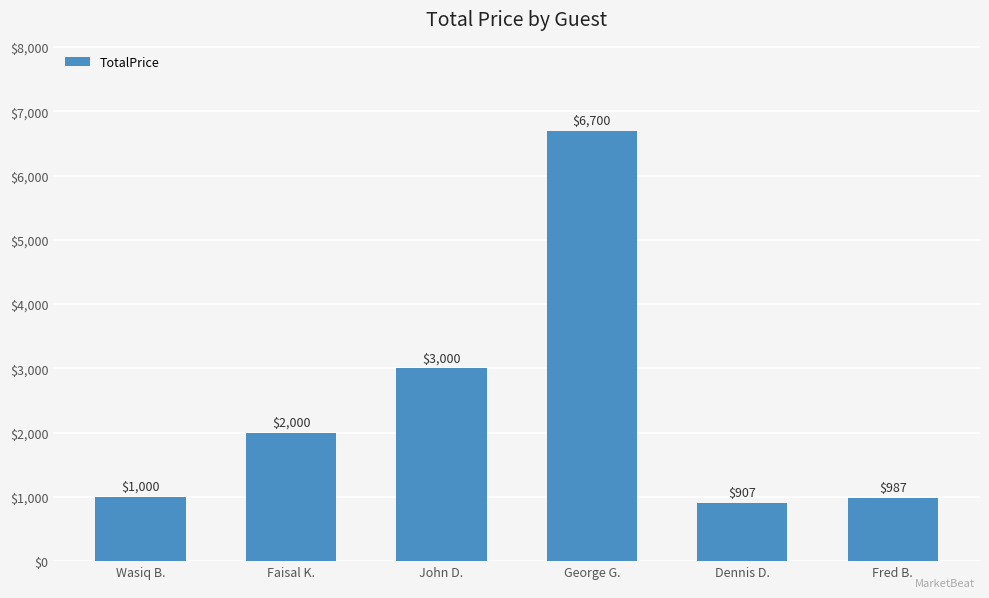

What is the change in value from George G. to Dennis D.?

-5793